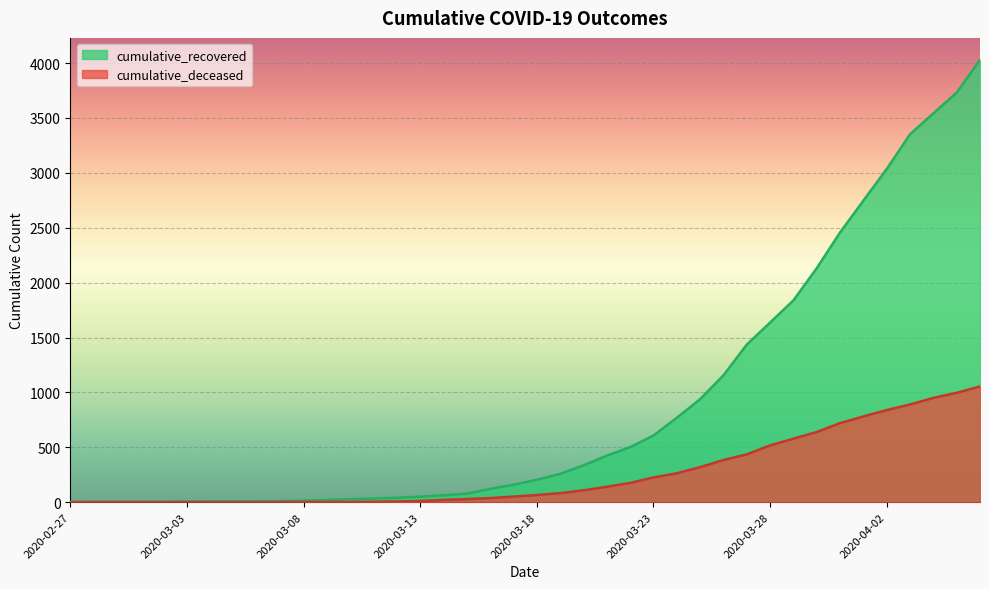

Is it true that cumulative_recovered equals 77 at 2020-03-15?

True